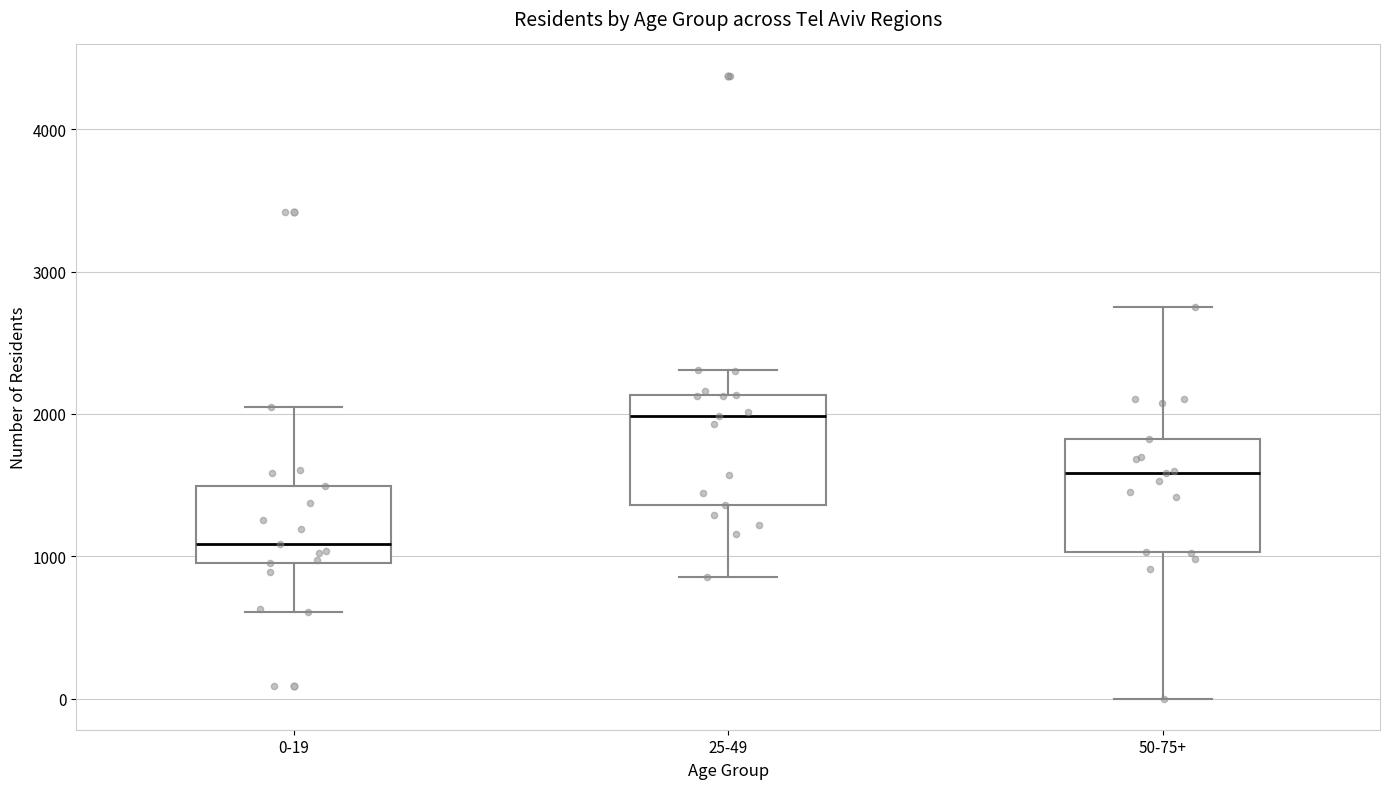

Reading left to right, transcribe this box plot: for each box, give where its median line is, the range the box spans, and where its two whiskers end, as read against the y-axis. The values are not printed on the chart, so give them approximately, as read against the axis.

0-19: median 1100, box 1000 to 1500, whiskers 600 to 2100
25-49: median 2000, box 1400 to 2100, whiskers 900 to 2300
50-75+: median 1600, box 1000 to 1800, whiskers 0 to 2800